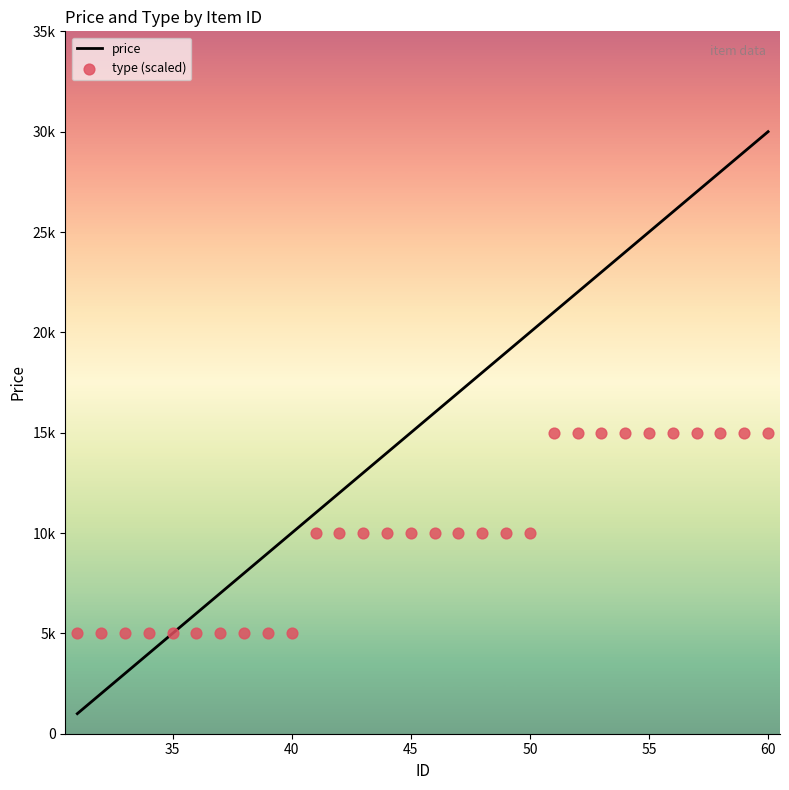

What are all the series names shown in the legend?

price, type (scaled)